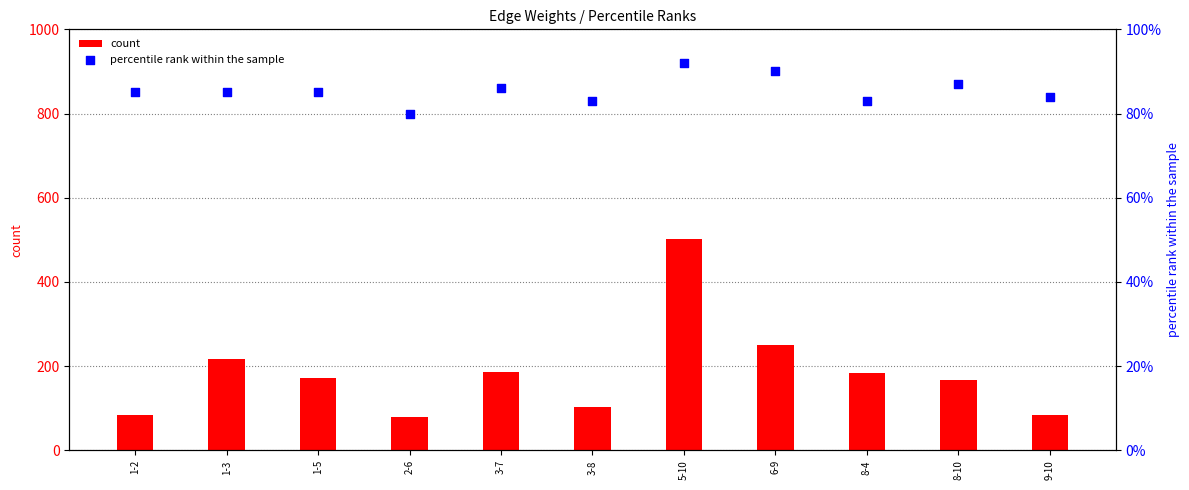

Which series has the largest total across all categories?

count